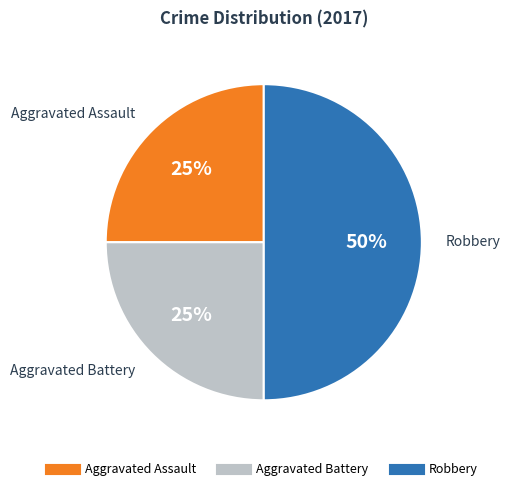

To the nearest percent, what percentage of the pie is Aggravated Battery?

25%